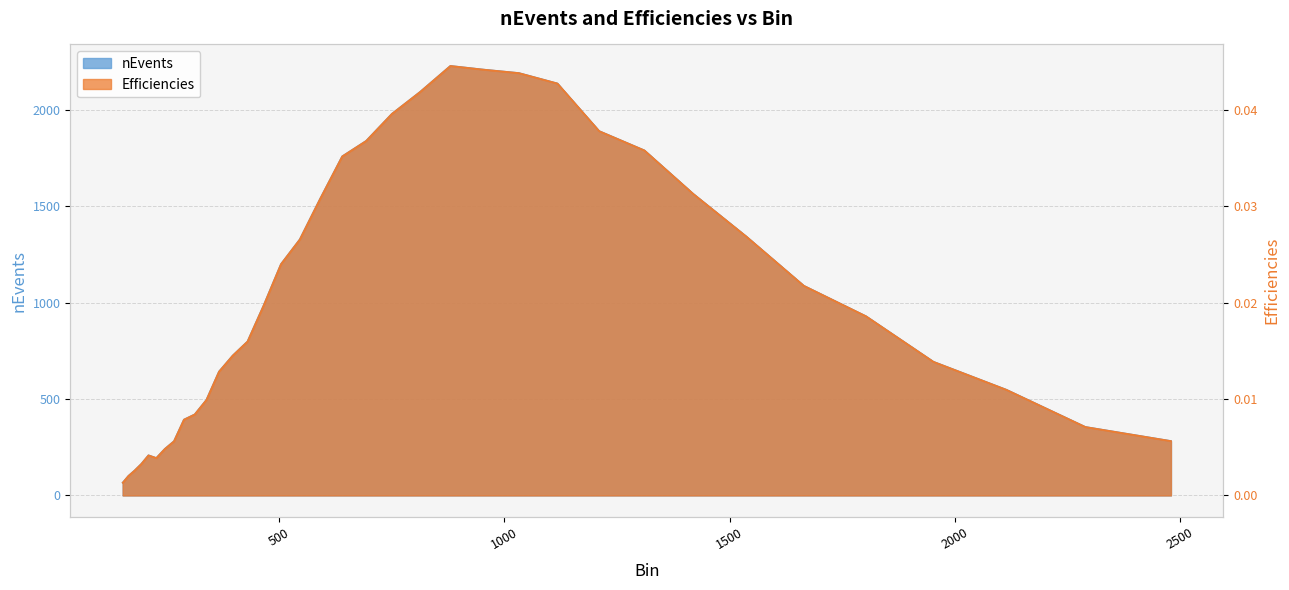

Which series has the largest total across all categories?

nEvents